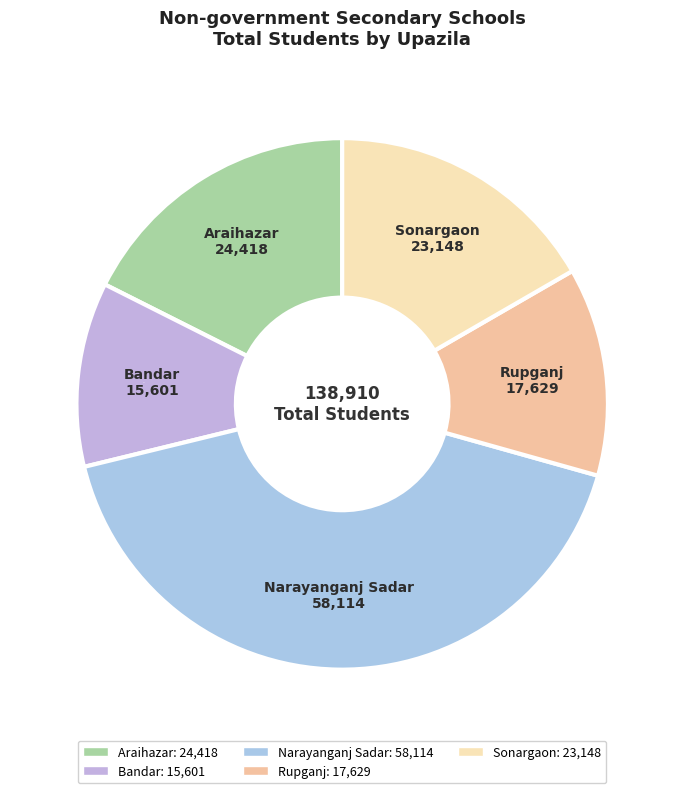

Between Araihazar and Sonargaon, which is larger?

Araihazar